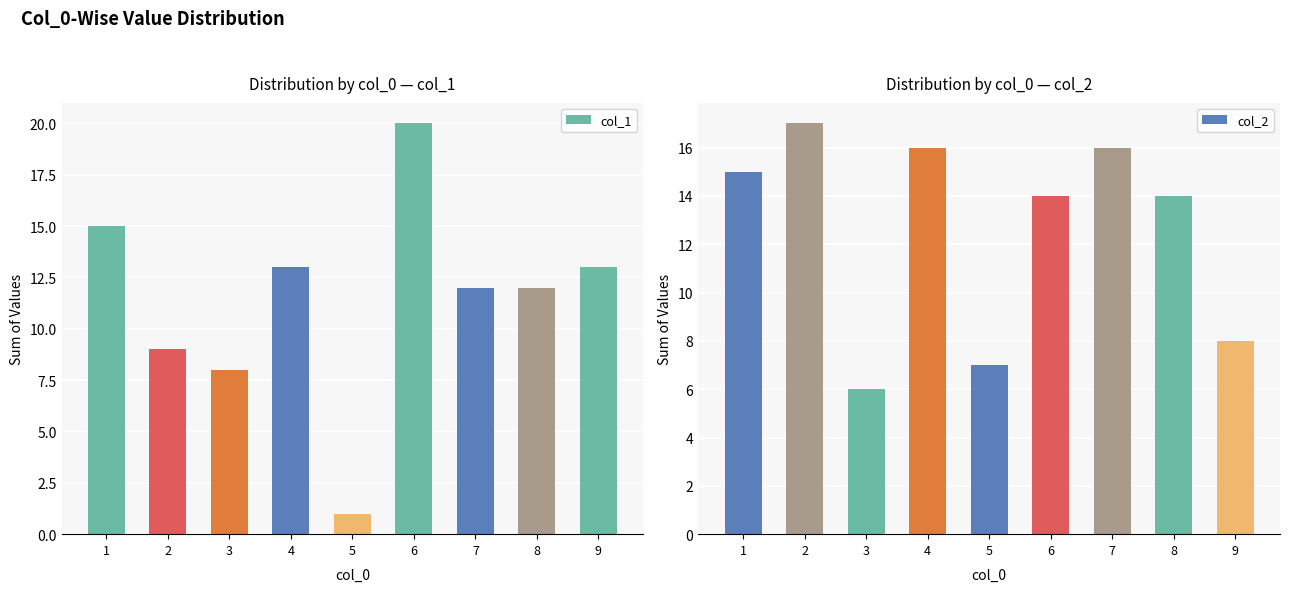

Rank the series by their maximum value, from lowest to highest.

col_2, col_1